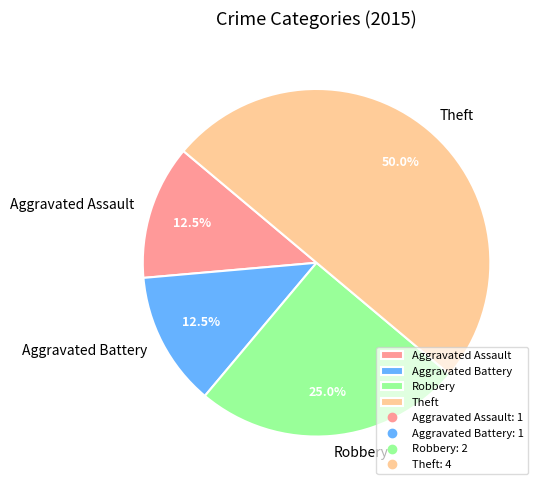

To the nearest percent, what percentage of the pie is Robbery?

25%